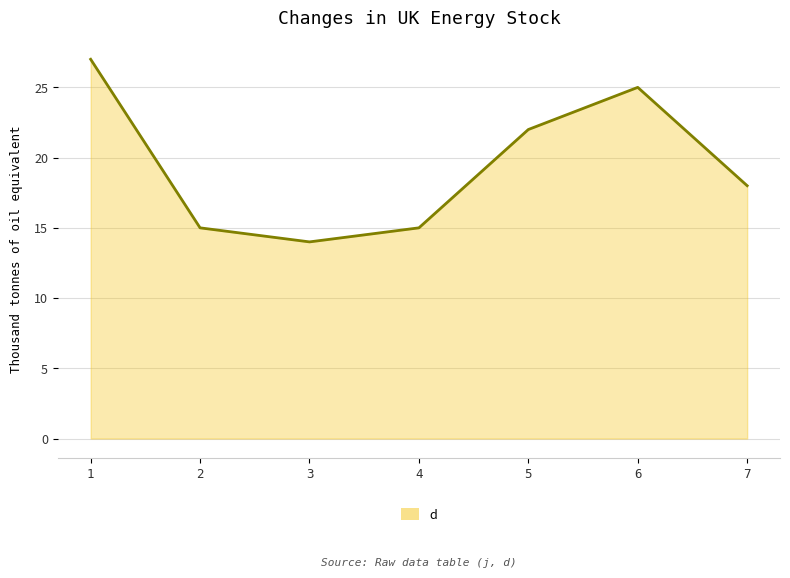

What is the value of the 4th point from the left?

15